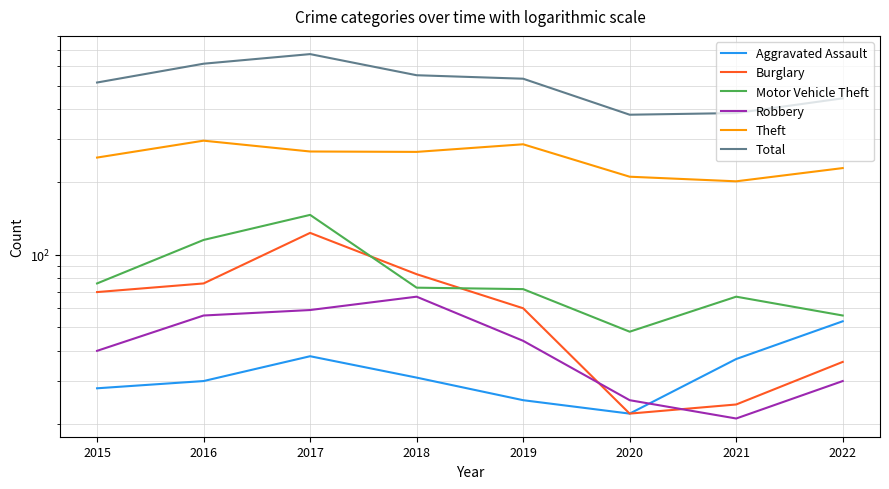

True or false: Motor Vehicle Theft has a value of 129 at 2019.

False